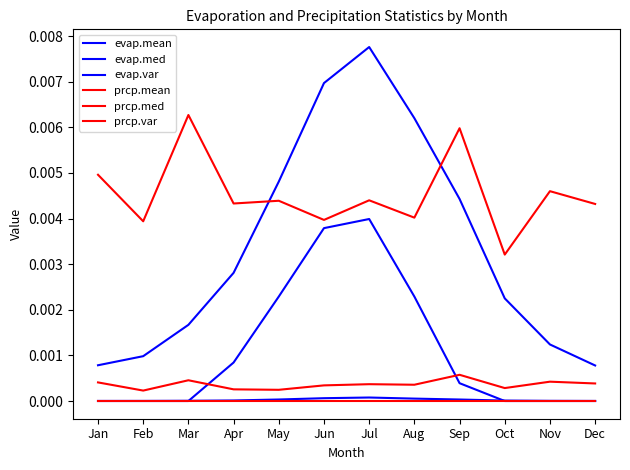

True or false: prcp.mean has a value of 0.0 at Jun.

False